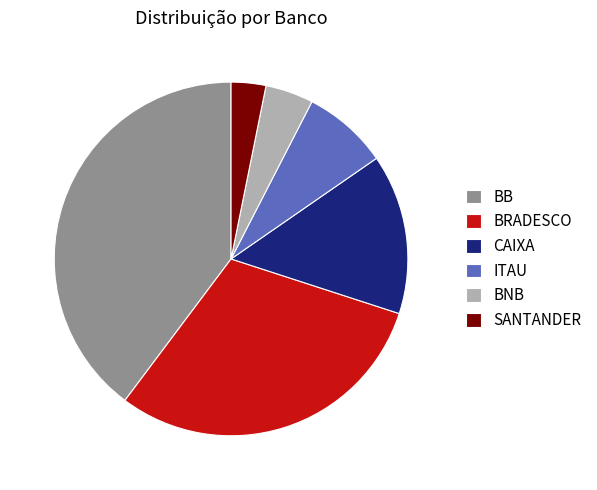

The BB slice represents 40% of the pie. True or false?

True